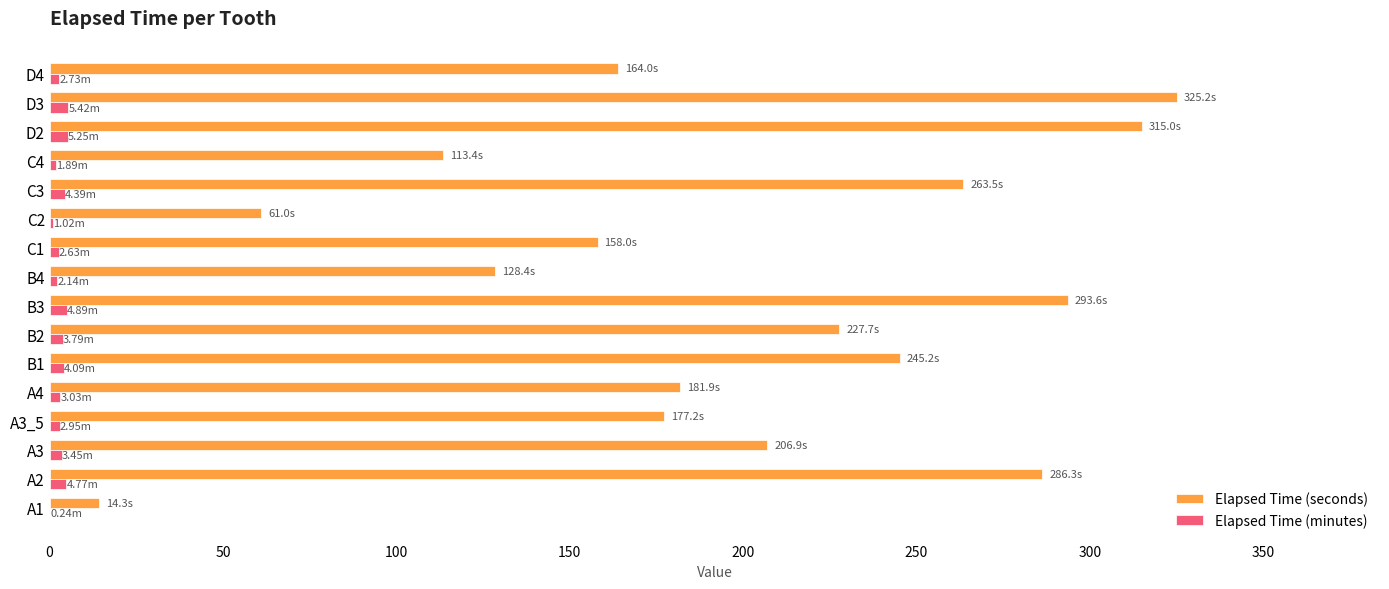

What is the sum of all Elapsed Time (seconds) values?

3161.6